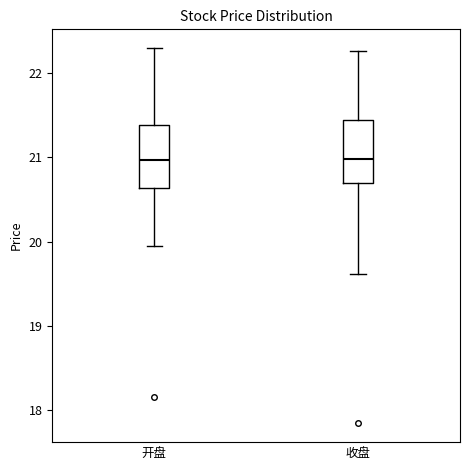

Reading left to right, read every box against the y-axis: the position of its median line, the range the box covers, and the ends of its whiskers. The values are not printed on the chart, so give them approximately, as read against the axis.

开盘: median 21.0, box 20.6 to 21.4, whiskers 20.0 to 22.3
收盘: median 21.0, box 20.7 to 21.4, whiskers 19.6 to 22.3